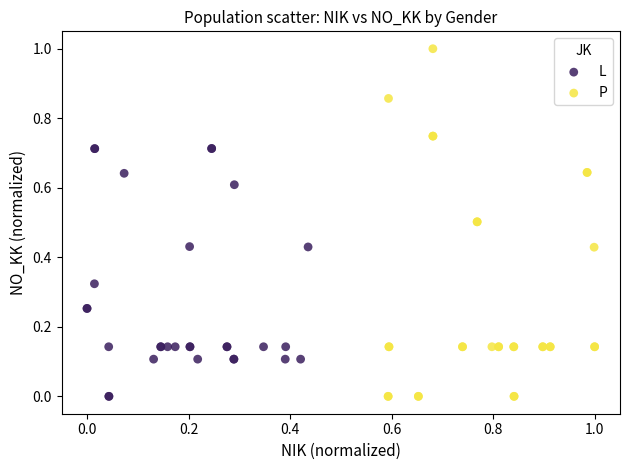

What are all the series names shown in the legend?

L, P